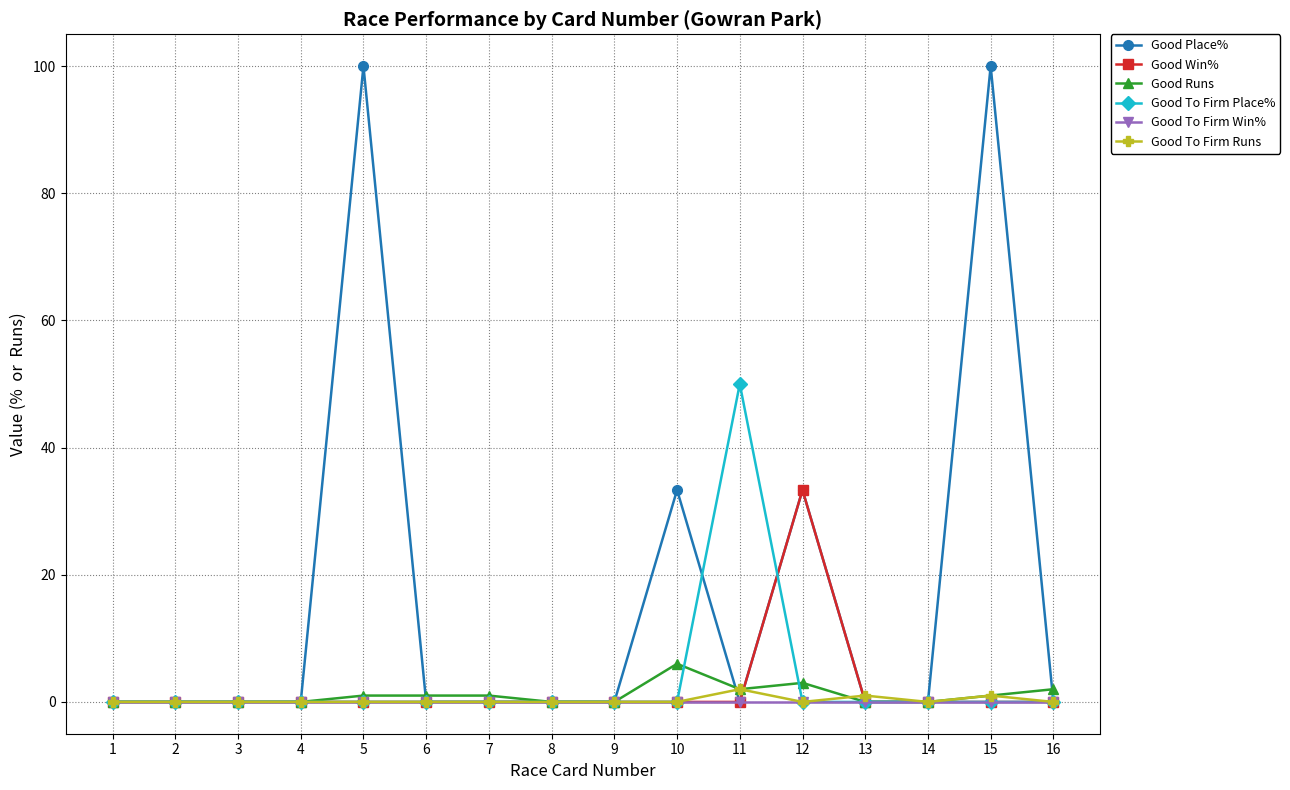

Which category has the highest value in the Good To Firm Place% series?

11